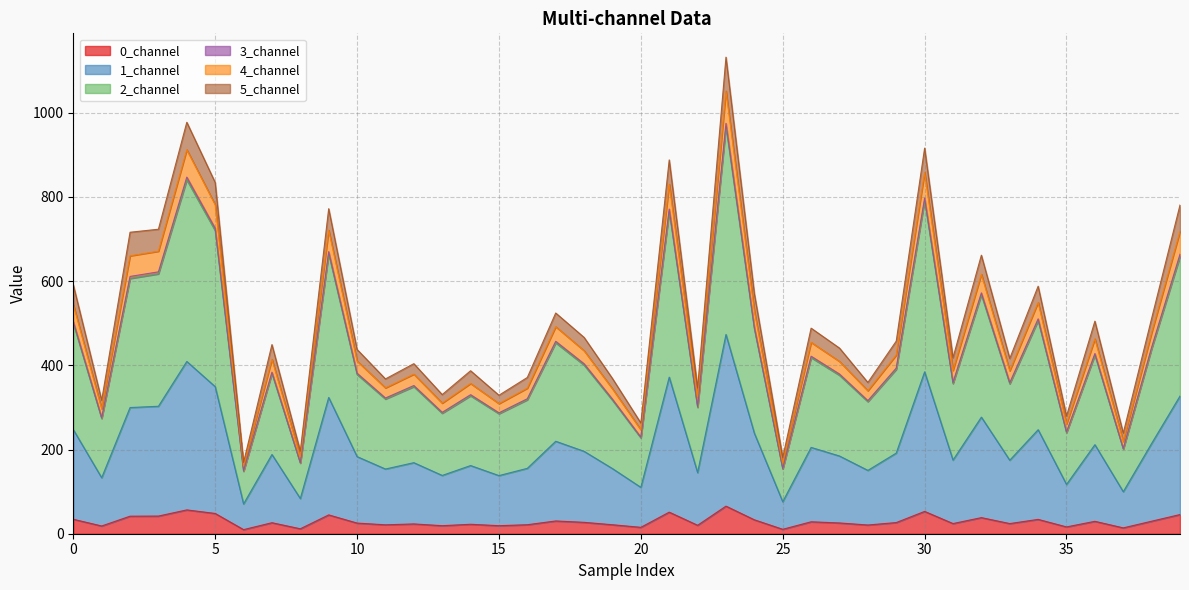

What is the label of the 21st point from the left?

20